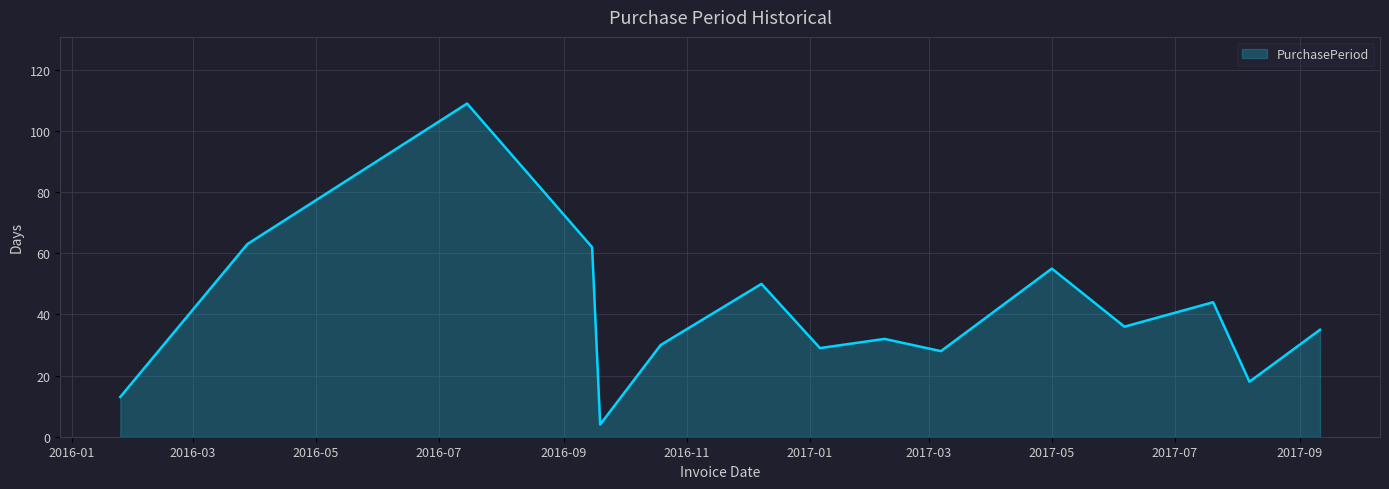

What is the smallest value displayed?

4